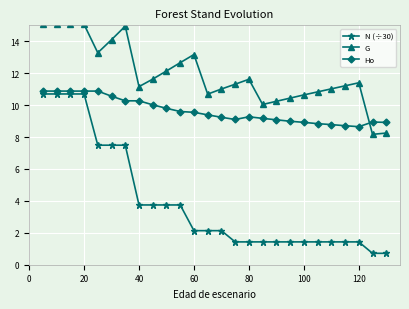

Rank the series by their average value, from highest to lowest.

G, Ho, N (÷30)